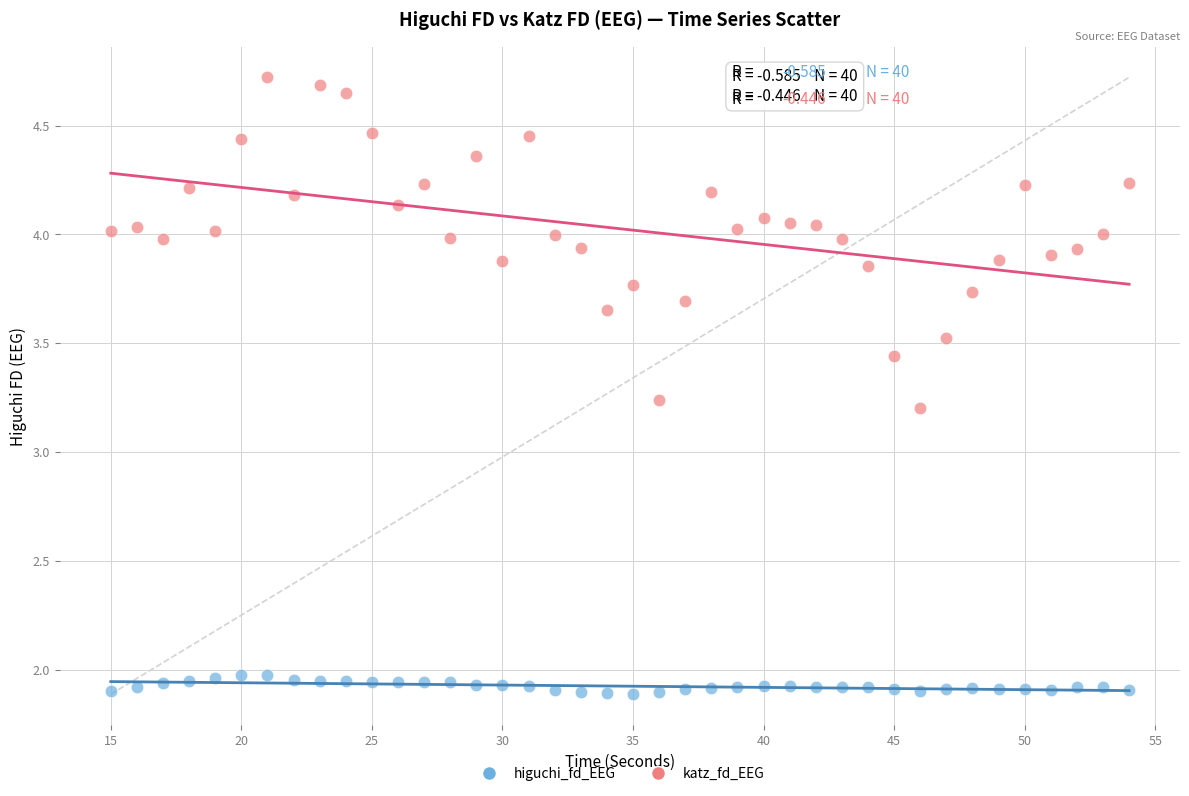

What are all the series names shown in the legend?

higuchi_fd_EEG, katz_fd_EEG